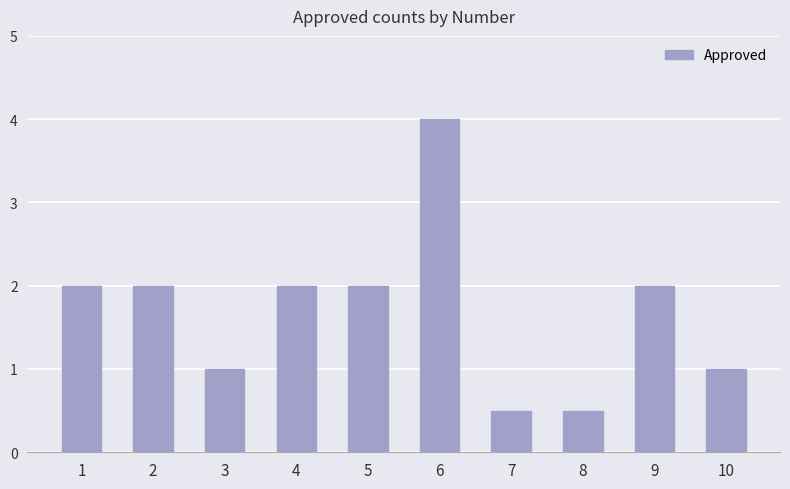

What value does the data have at 7?

0.5